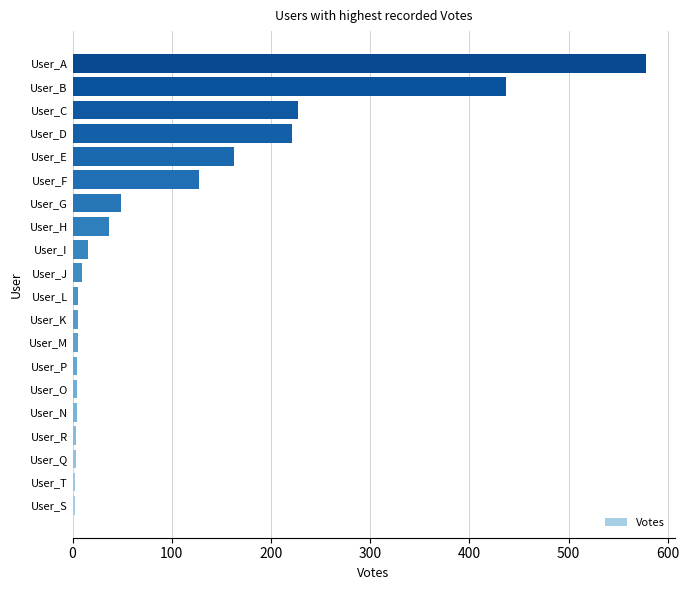

Between User_K and User_E, which is larger?

User_E